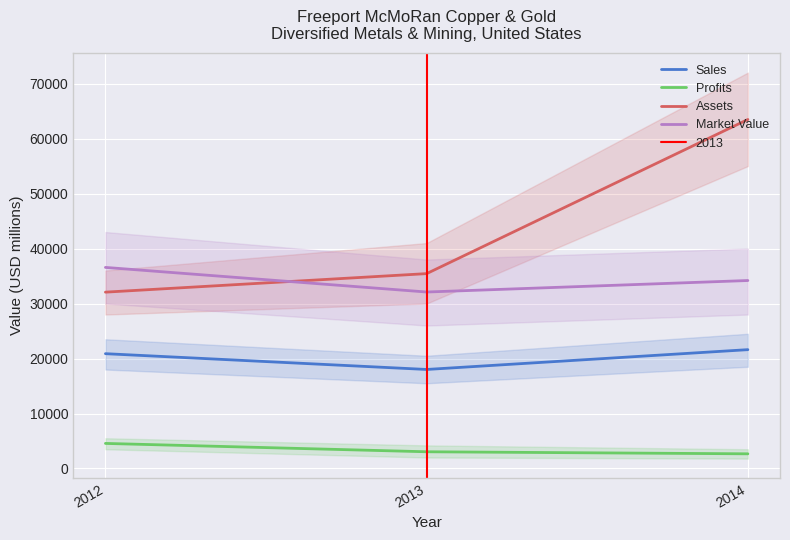

At which label is Assets closest to 47771?

2013